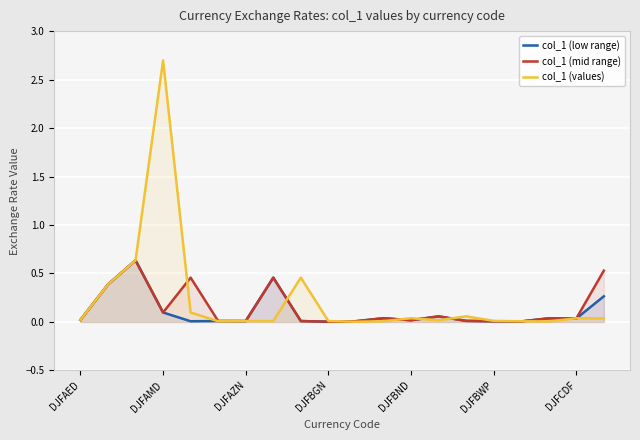

Reading right to left, extract all data points from this chart.

col_1 (low range): 0.3	0.0	0.0	0.0	0.0	0.0	0.1	0.0	0.0	0.0	0.0	0.0	0.5	0.0	0.0	0.0	0.1	0.6	0.4	0.0
col_1 (mid range): 0.5	0.0	0.0	0.0	0.0	0.0	0.1	0.0	0.0	0.0	0.0	0.0	0.5	0.0	0.0	0.5	0.1	0.6	0.4	0.0
col_1 (values): 0.0	0.0	0.0	0.0	0.0	0.1	0.0	0.0	0.0	0.0	0.0	0.5	0.0	0.0	0.0	0.1	2.7	0.6	0.4	0.0